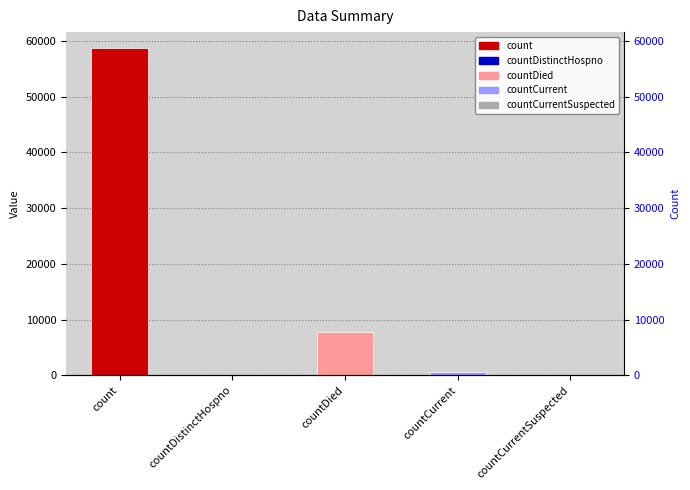

How many data points are less than 512?

2